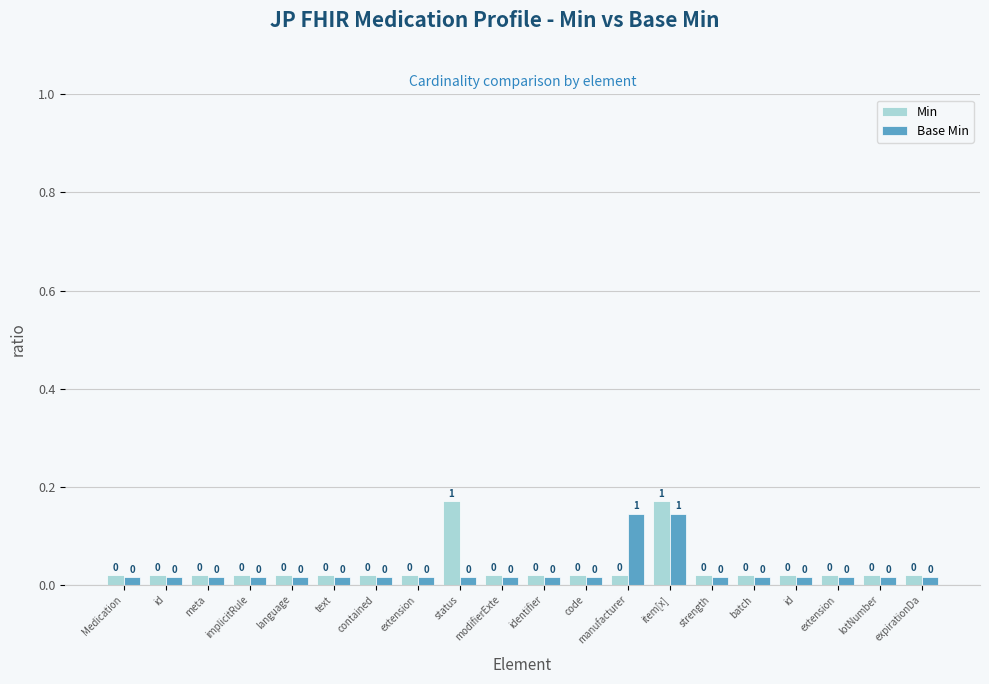

Is it true that Min equals 0.2 at status?

True